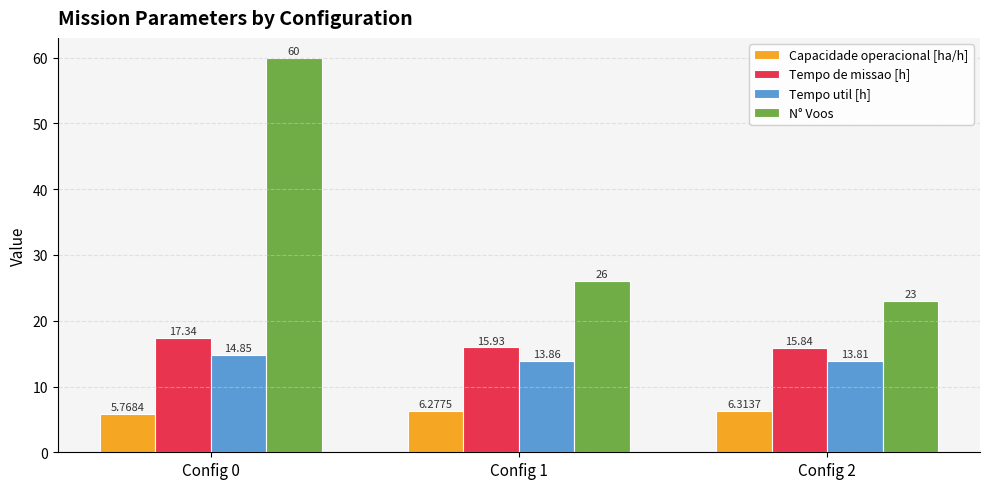

What is the spread (max minus min) of values at Config 1?

19.7